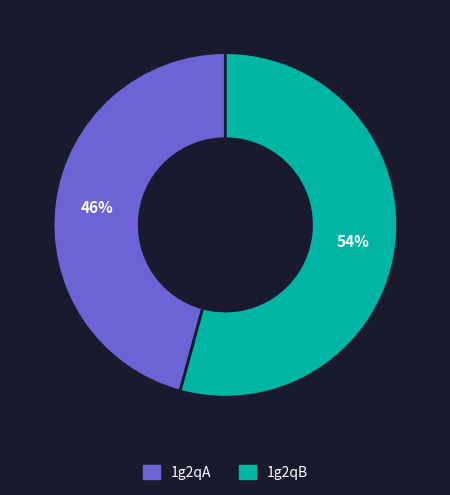

Which category accounts for the majority?

1g2qB